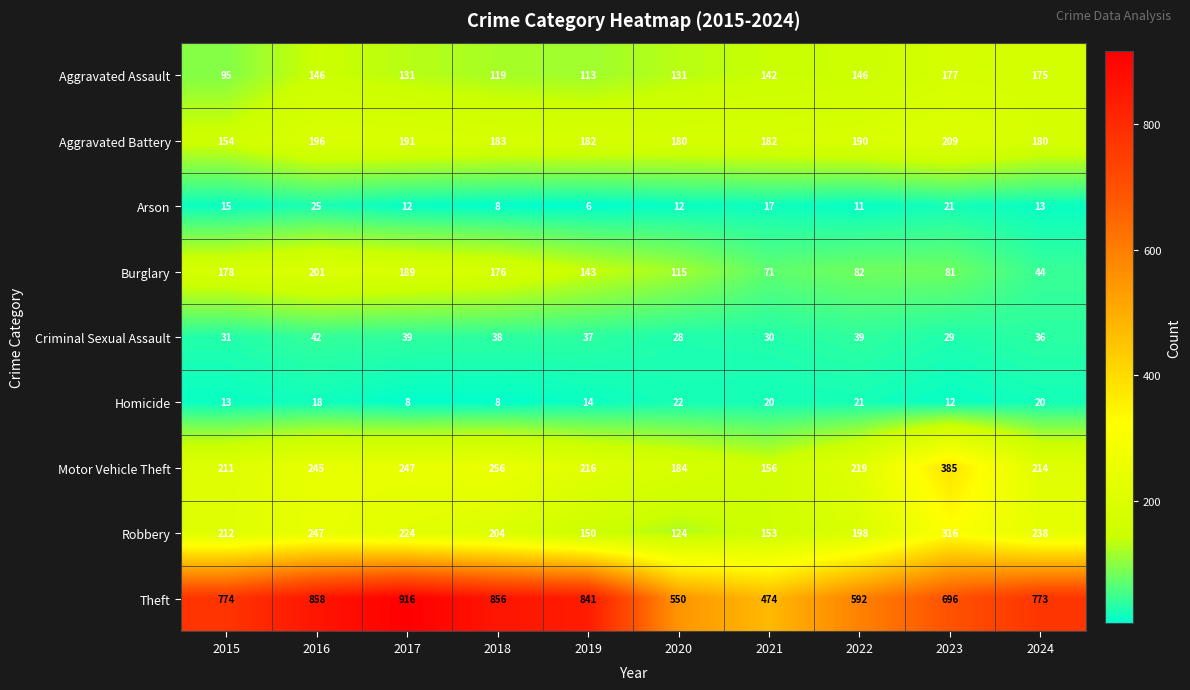

At which category does the chart reach its minimum across all series?

2019